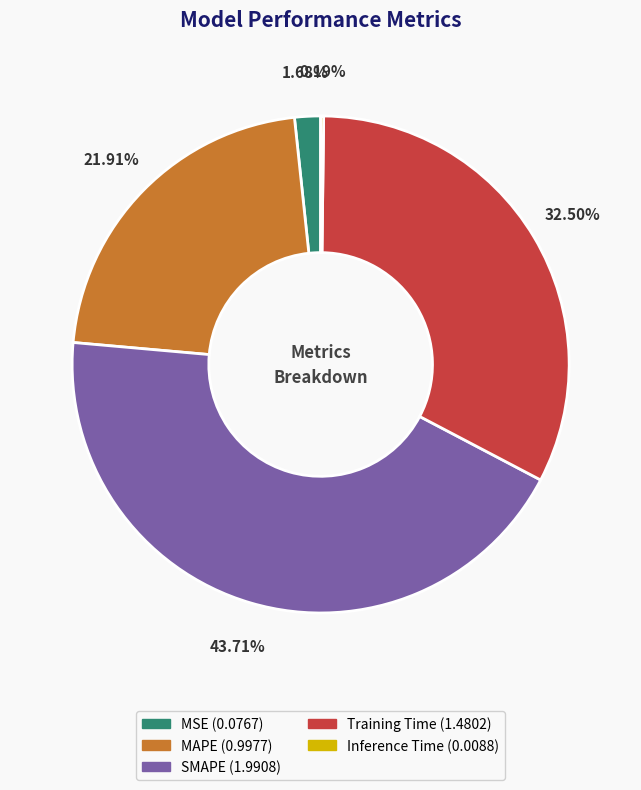

Approximately how many times larger is the value at MAPE compared to Training Time?

0.7